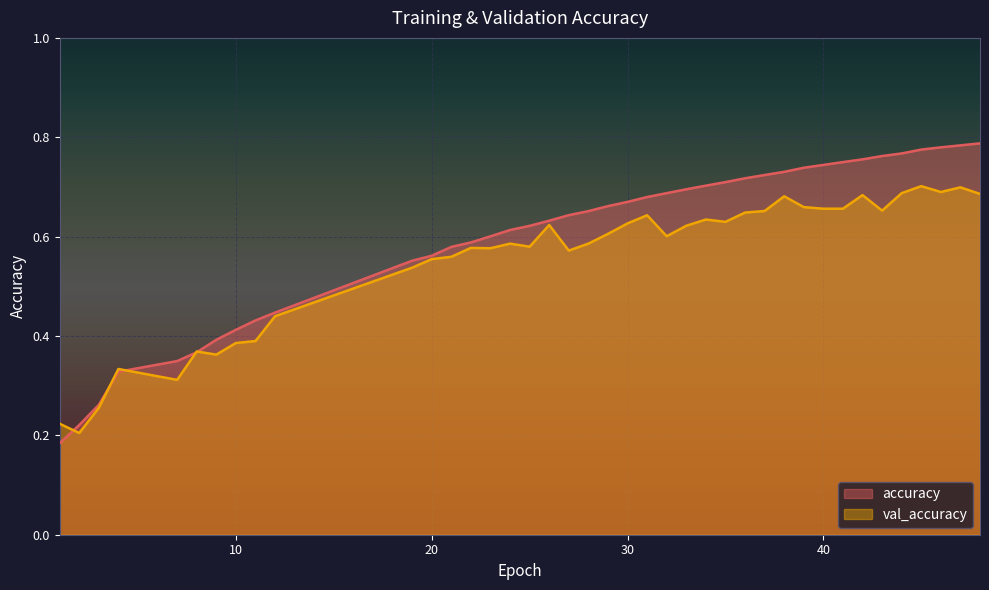

What is the average value of the val_accuracy series?

0.6